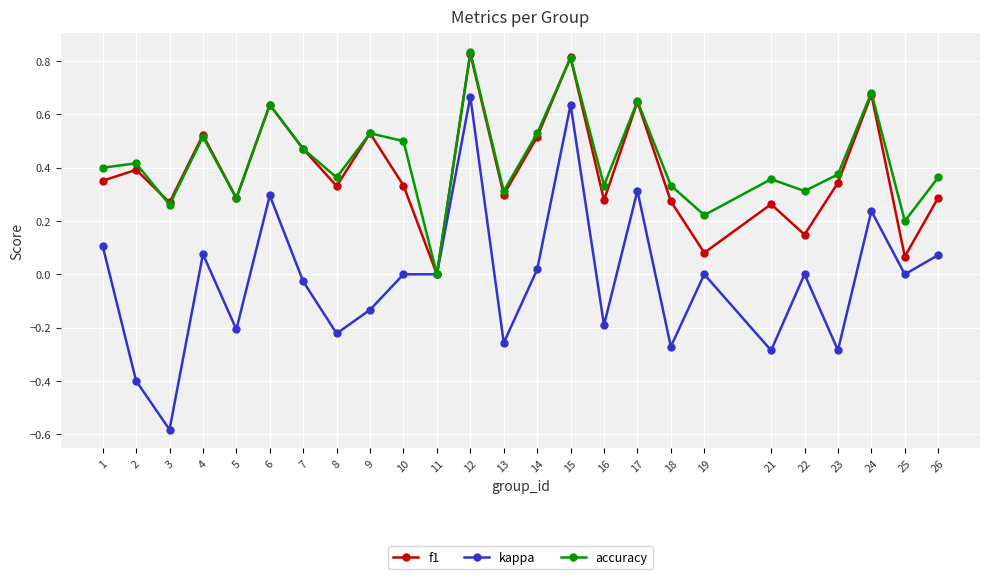

Which label corresponds to the smallest value in the chart?

3